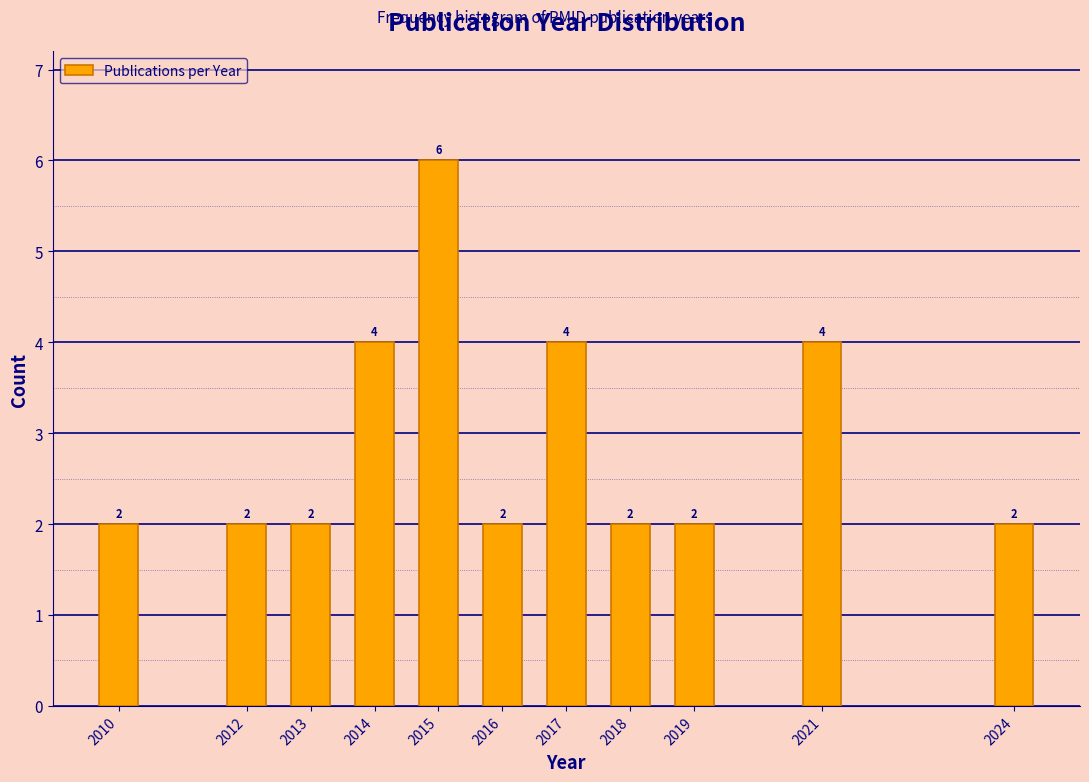

Reading left to right, extract all data points from this chart.

2010=2	2012=2	2013=2	2014=4	2015=6	2016=2	2017=4	2018=2	2019=2	2021=4	2024=2